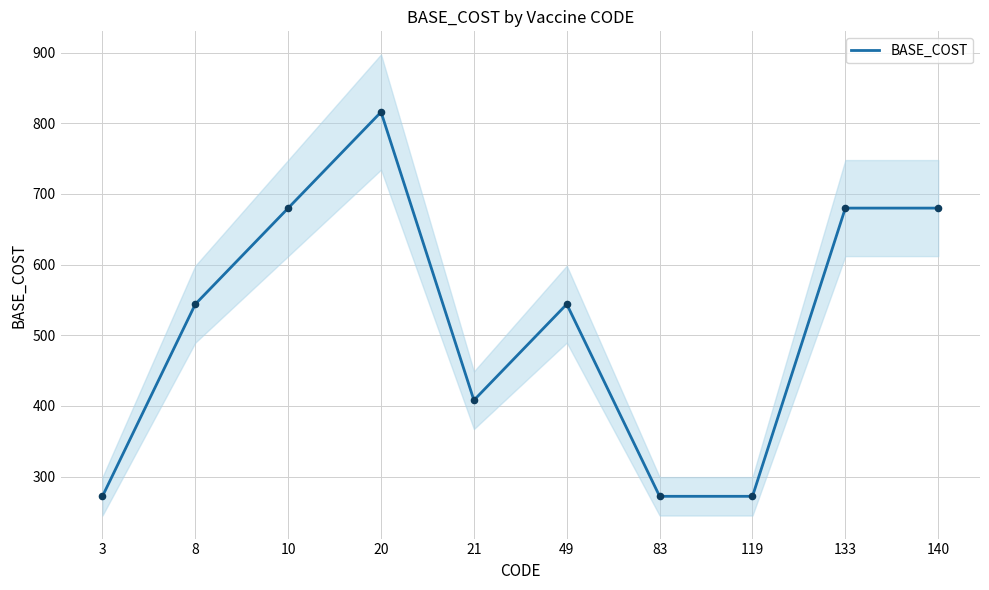

What is the change in value from 21 to 119?

-136